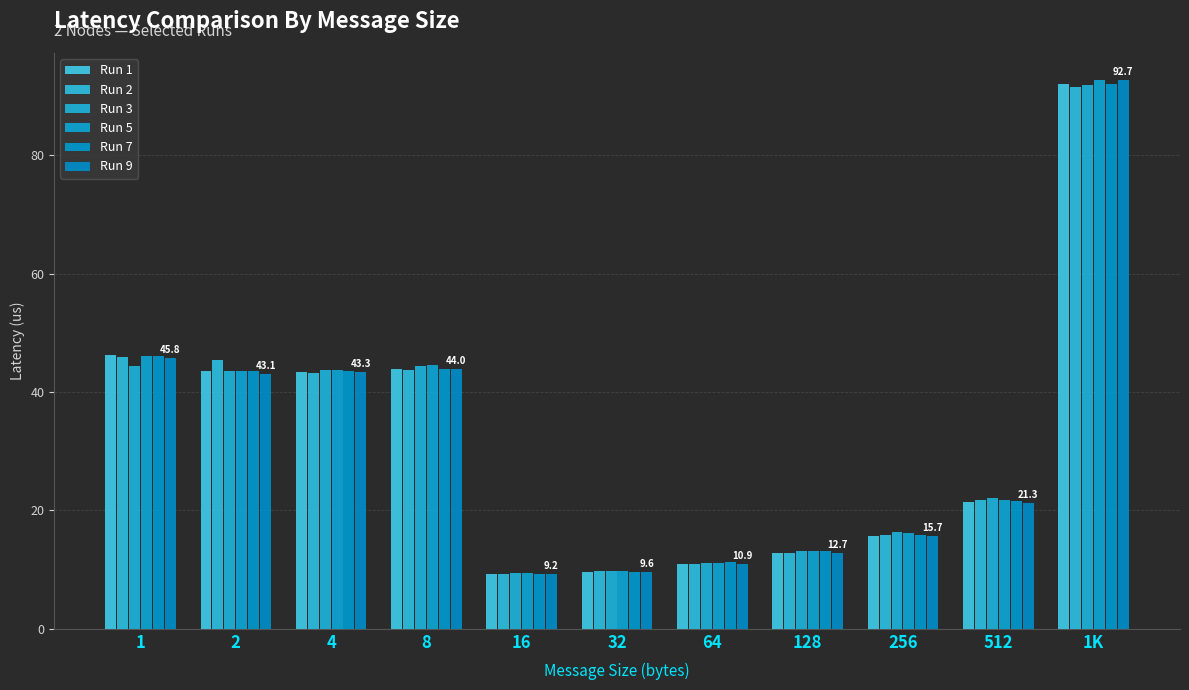

Is it true that Run 9 equals 44.0 at 8?

True